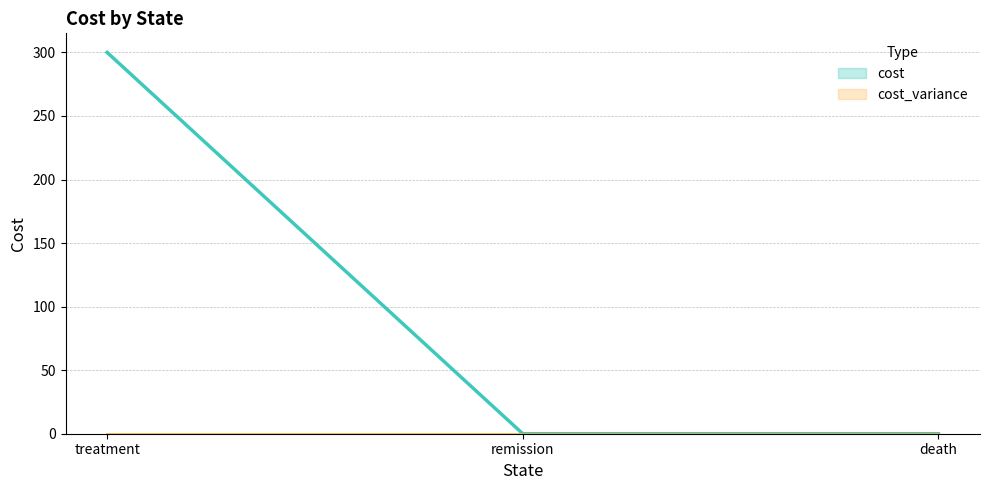

Is it true that the value at death is 0?

True